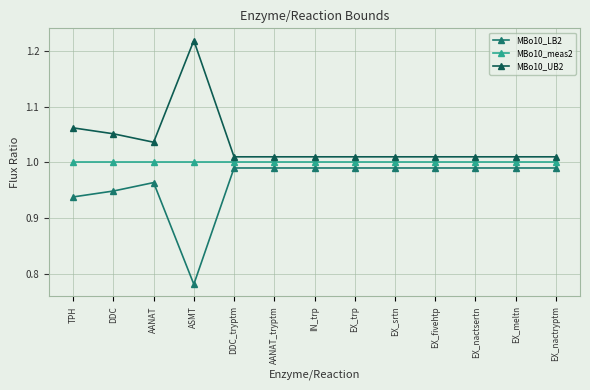

Rank the series by their maximum value, from lowest to highest.

MBo10_LB2, MBo10_meas2, MBo10_UB2